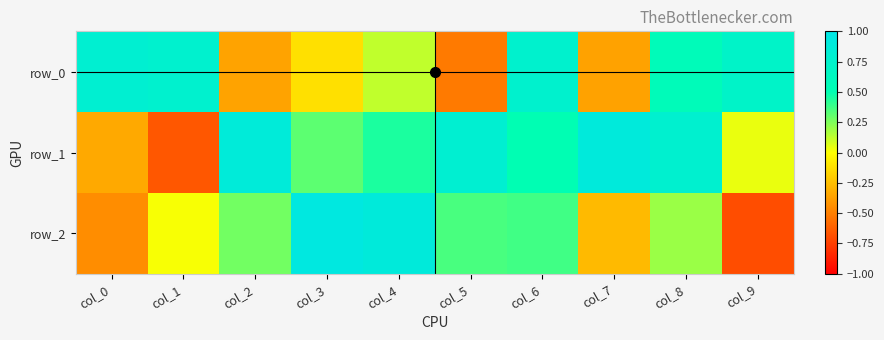

Reading left to right, what are all the values shown in this chart?

row_0: 0.8	0.8	-0.4	-0.1	0.1	-0.5	0.8	-0.4	0.6	0.7
row_1: -0.3	-0.7	0.9	0.3	0.4	0.8	0.5	0.9	0.8	0.0
row_2: -0.4	0.0	0.3	0.9	0.9	0.4	0.4	-0.3	0.2	-0.7